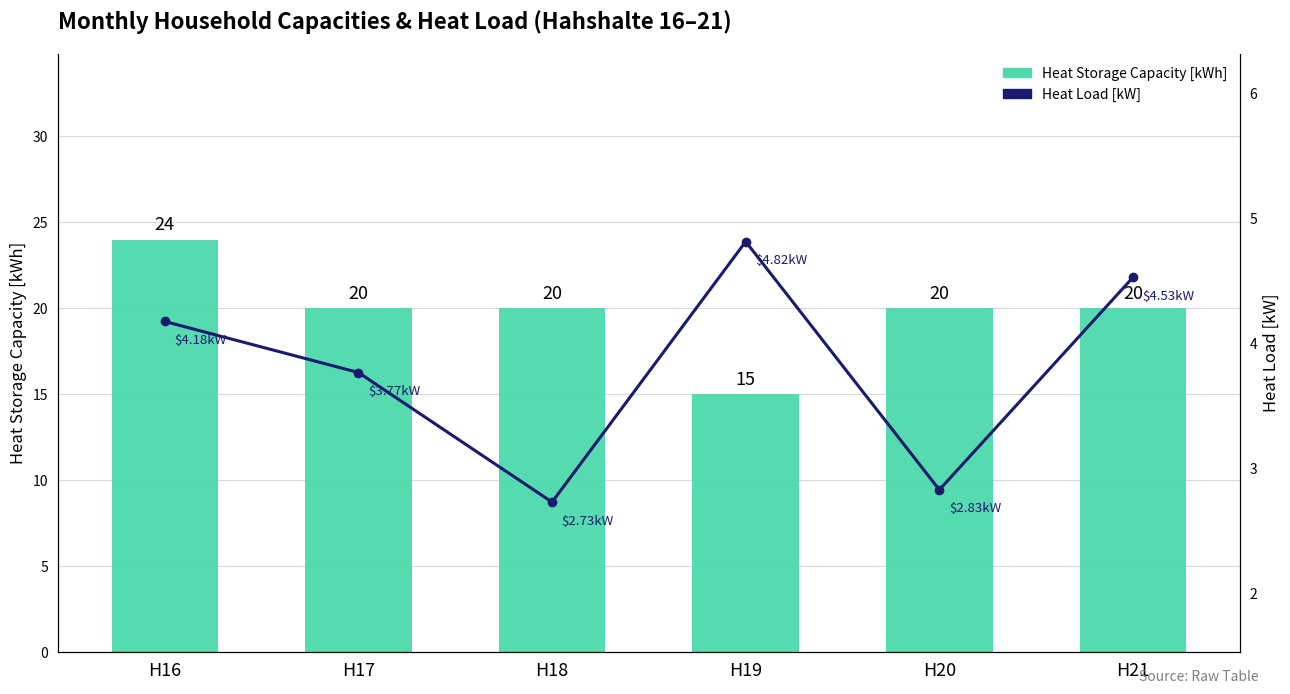

Reading left to right, list all the values displayed in this chart.

Heat Storage Capacity [kWh]: 24.0	20.0	20.0	15.0	20.0	20.0
Heat Load [kW]: 4.2	3.8	2.7	4.8	2.8	4.5